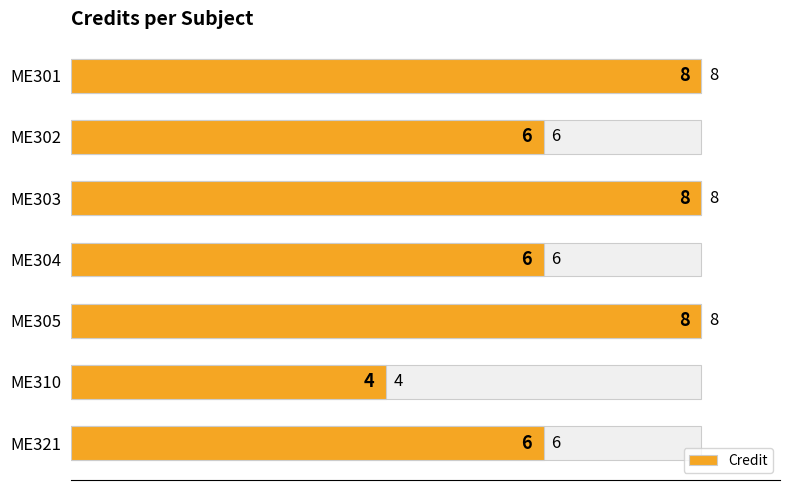

What is the minimum value shown in the chart?

4